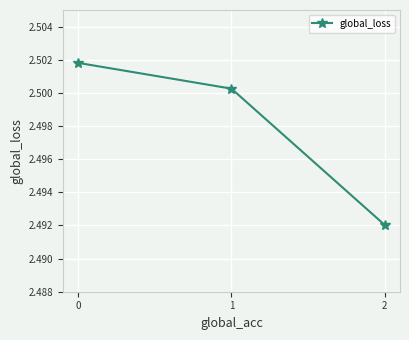

How many lines are shown in the chart?

1